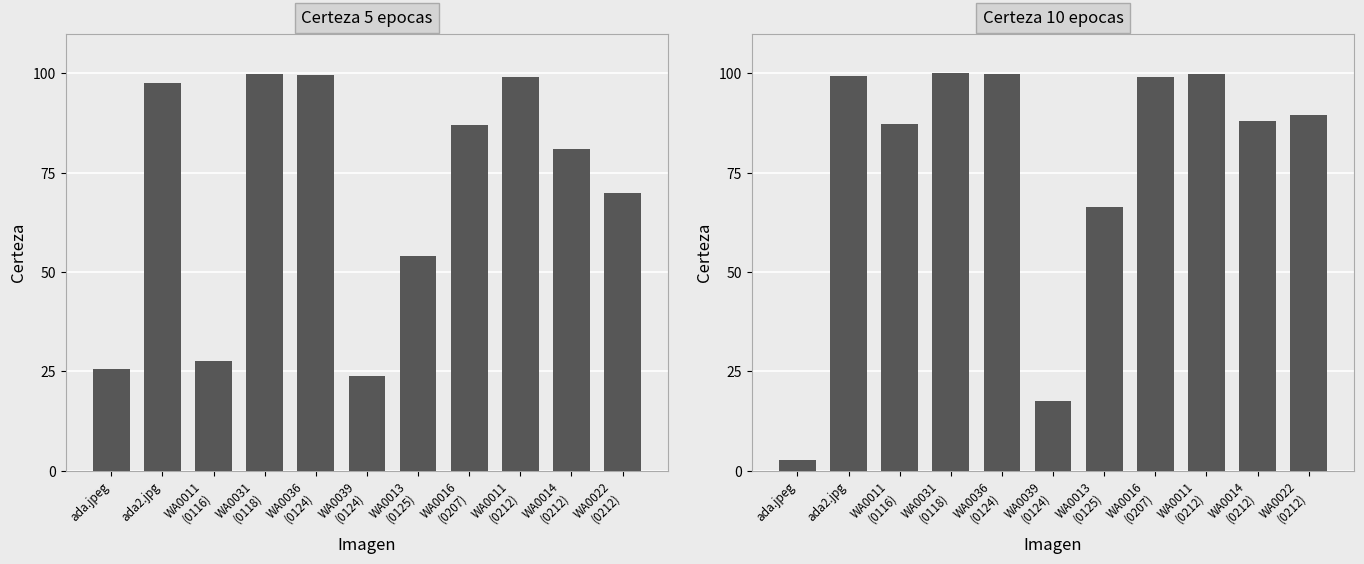

Rank the categories by Certeza 10 epocas value from lowest to highest.

ada.jpeg, WA0039
(0124), WA0013
(0125), WA0011
(0116), WA0014
(0212), WA0022
(0212), WA0016
(0207), ada2.jpg, WA0036
(0124), WA0011
(0212), WA0031
(0118)